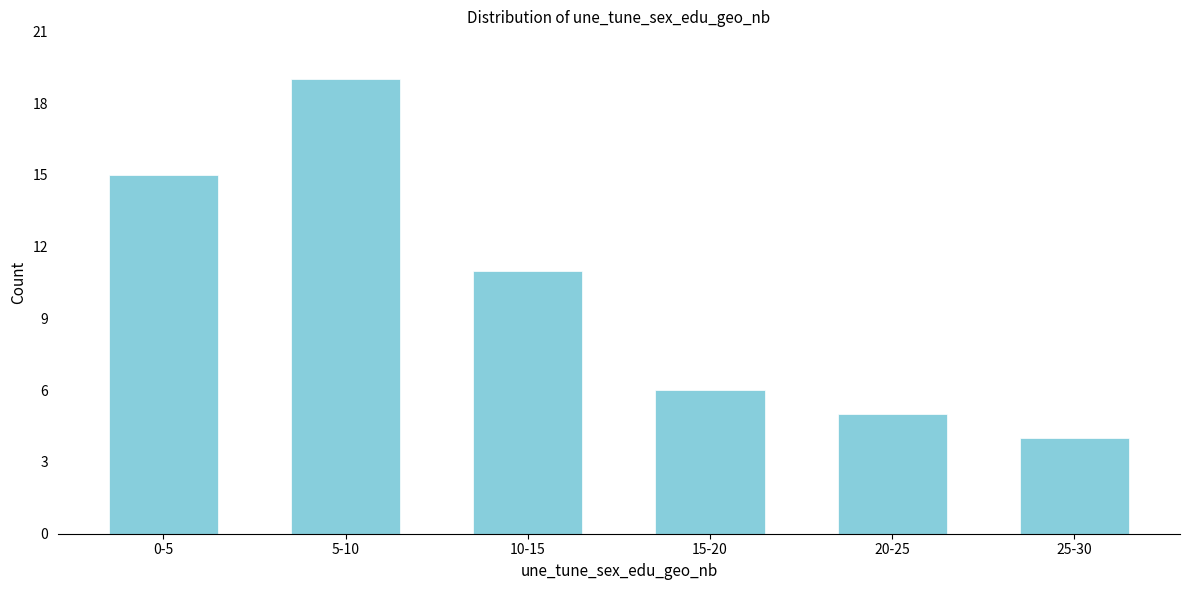

Reading left to right, extract all data points from this chart.

0-5=15	5-10=19	10-15=11	15-20=6	20-25=5	25-30=4